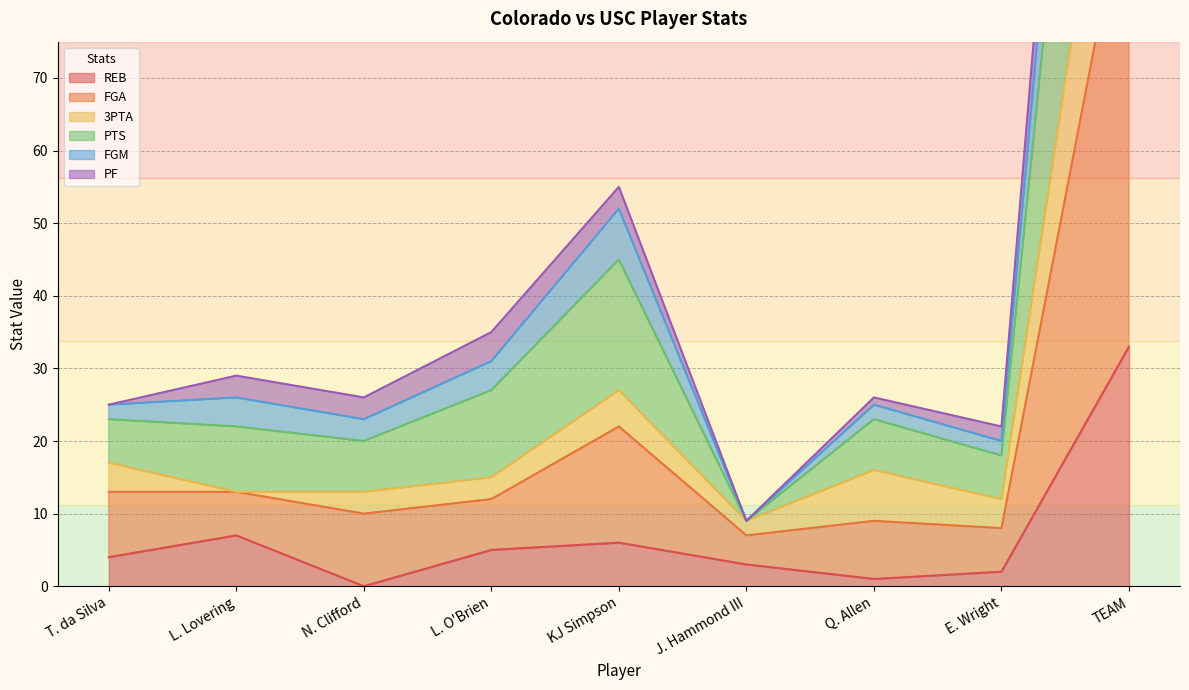

At which category does PTS reach its first local peak?

L. Lovering